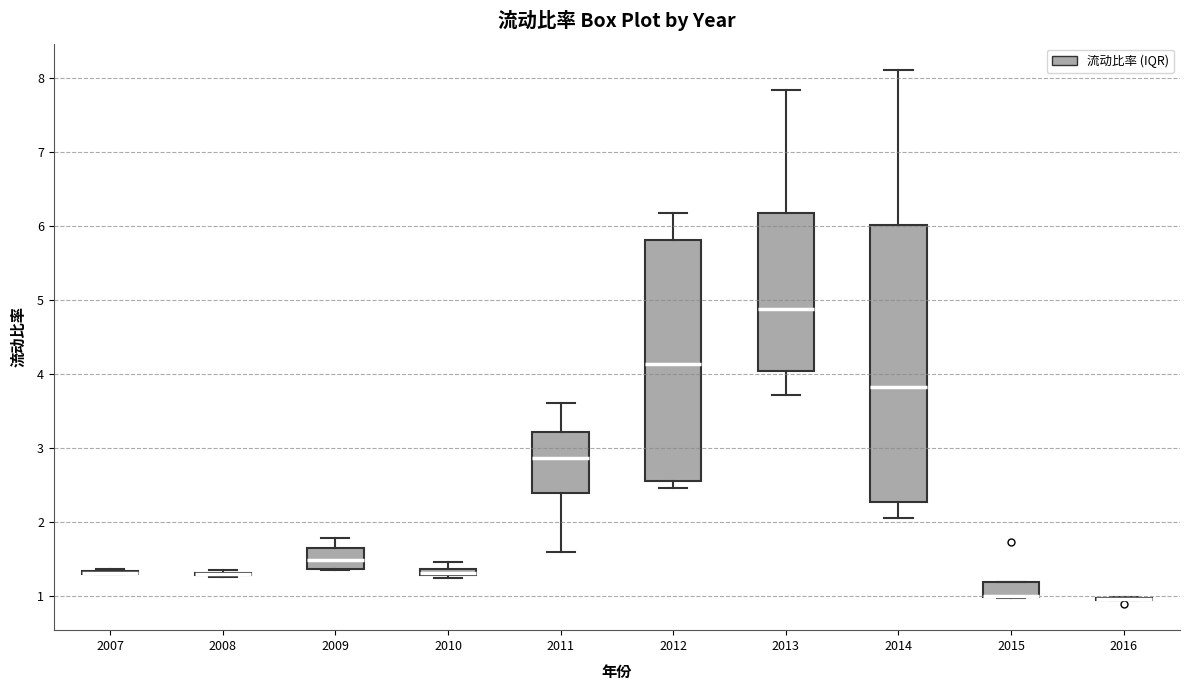

Comparing the boxes themselves (not the whiskers), which one is the tallest?

2014